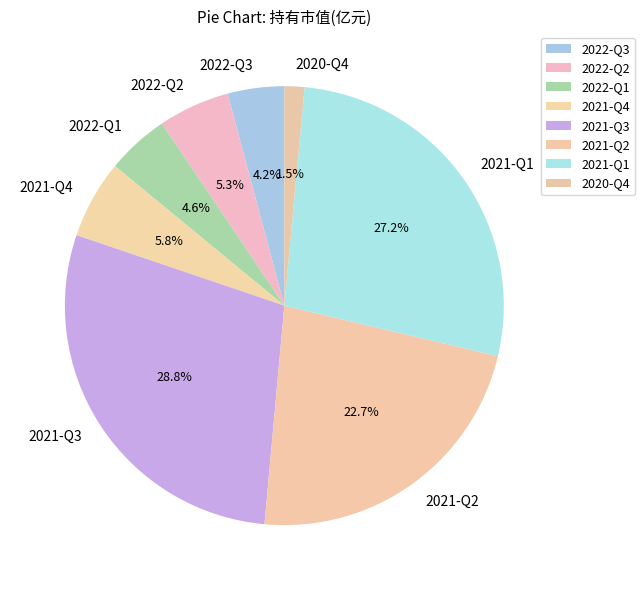

Which has a higher value, 2022-Q2 or 2022-Q1?

2022-Q2